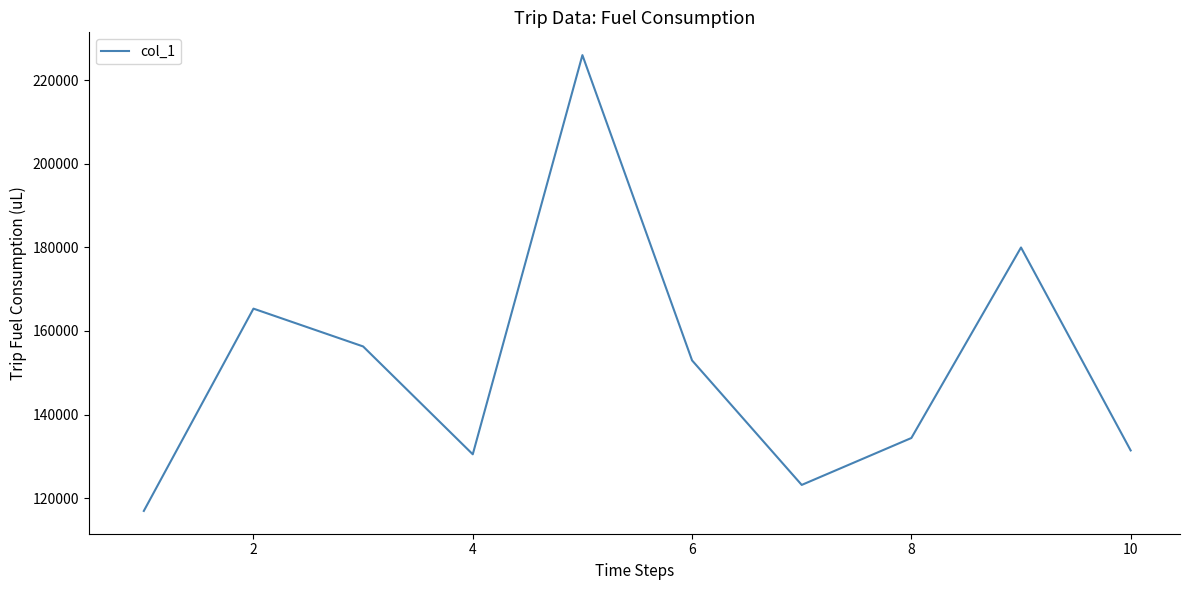

What is the difference between the maximum and minimum values?

108998.8